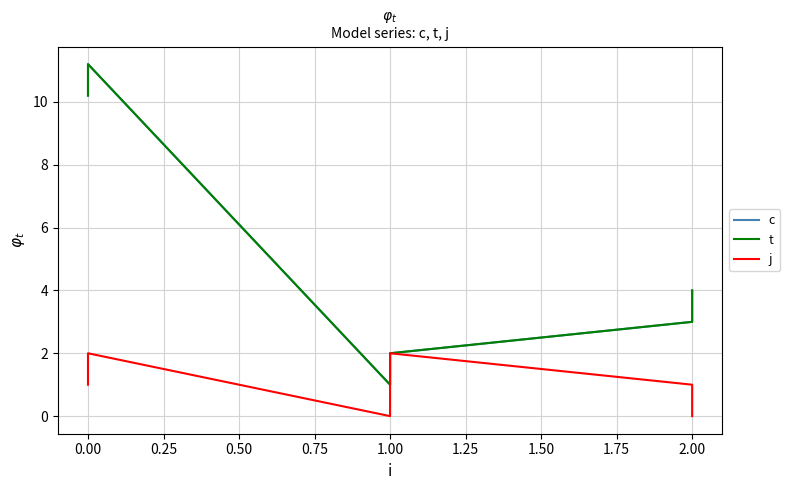

What is the difference between the second highest and second lowest values in the c series?

8.2